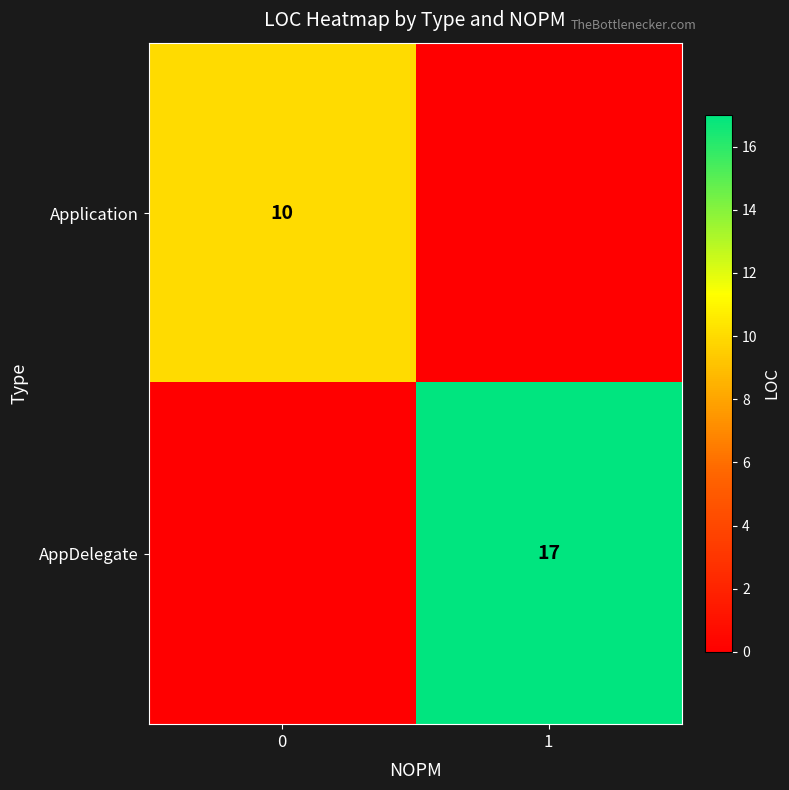

What is the maximum value shown in the chart?

17